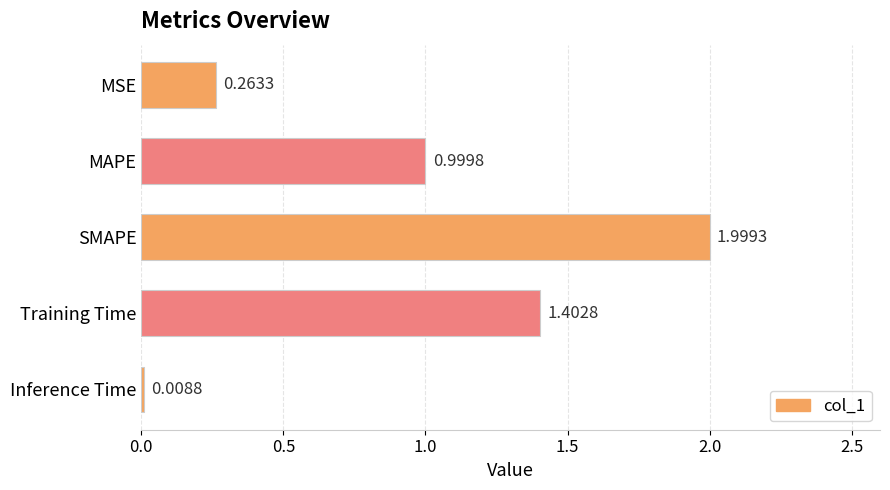

What is the difference between the maximum and minimum values?

2.0